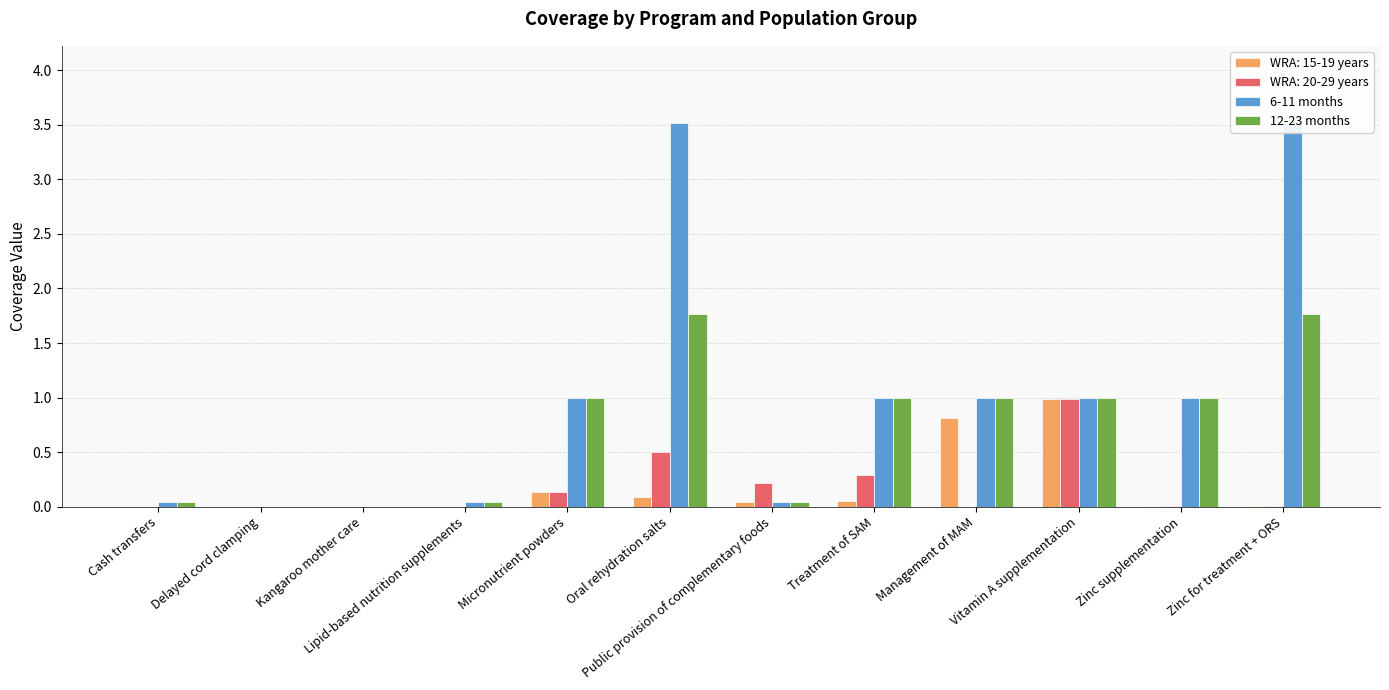

List the labels in order of 6-11 months value, largest first.

Oral rehydration salts, Zinc for treatment + ORS, Micronutrient powders, Treatment of SAM, Management of MAM, Vitamin A supplementation, Zinc supplementation, Cash transfers, Lipid-based nutrition supplements, Public provision of complementary foods, Delayed cord clamping, Kangaroo mother care